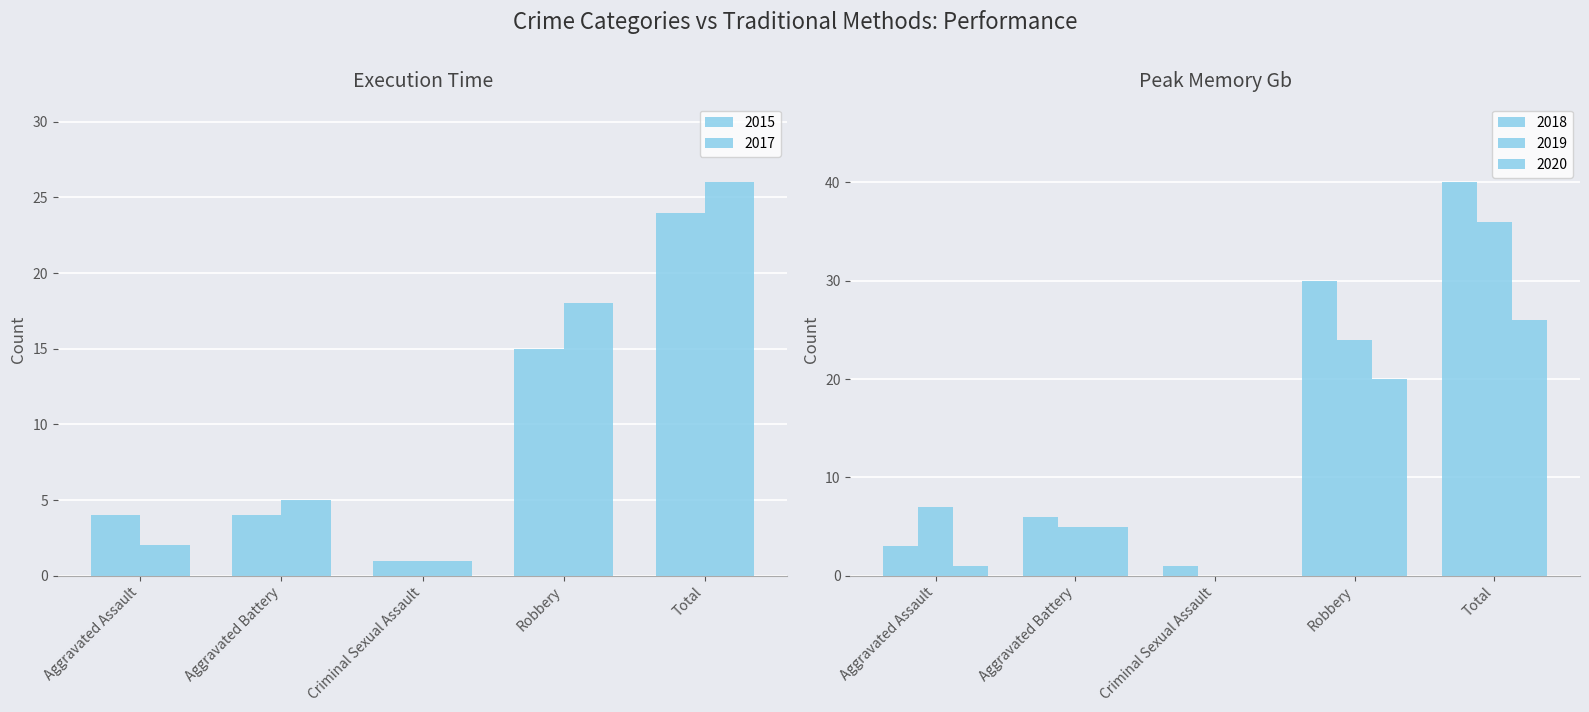

How many values in 2020 are above zero?

4